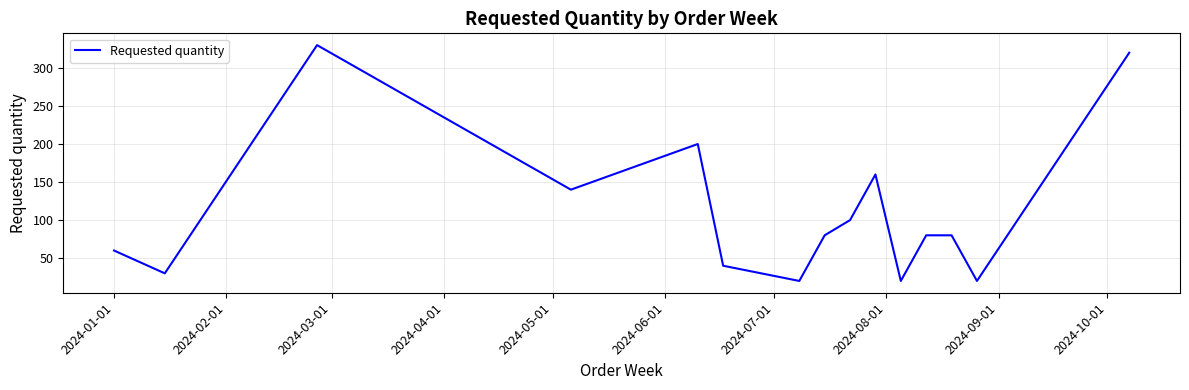

What is the greatest value displayed?

330